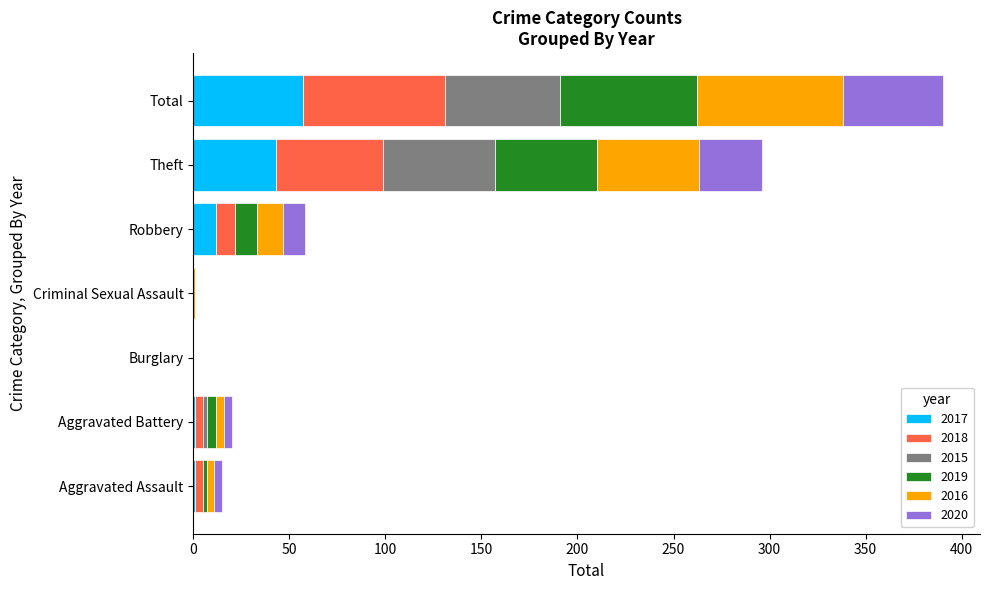

What is the maximum value for 2017?

57